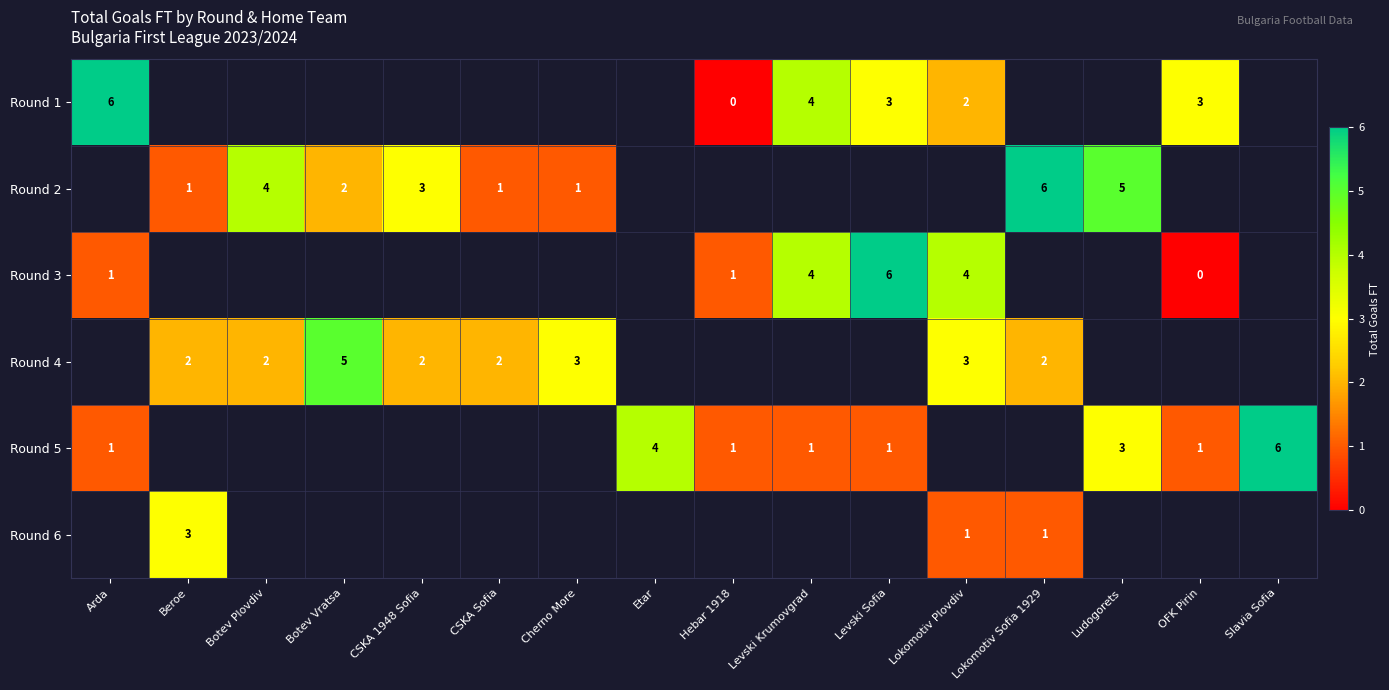

The value of Round 1 at Levski Sofia is 3. True or false?

True